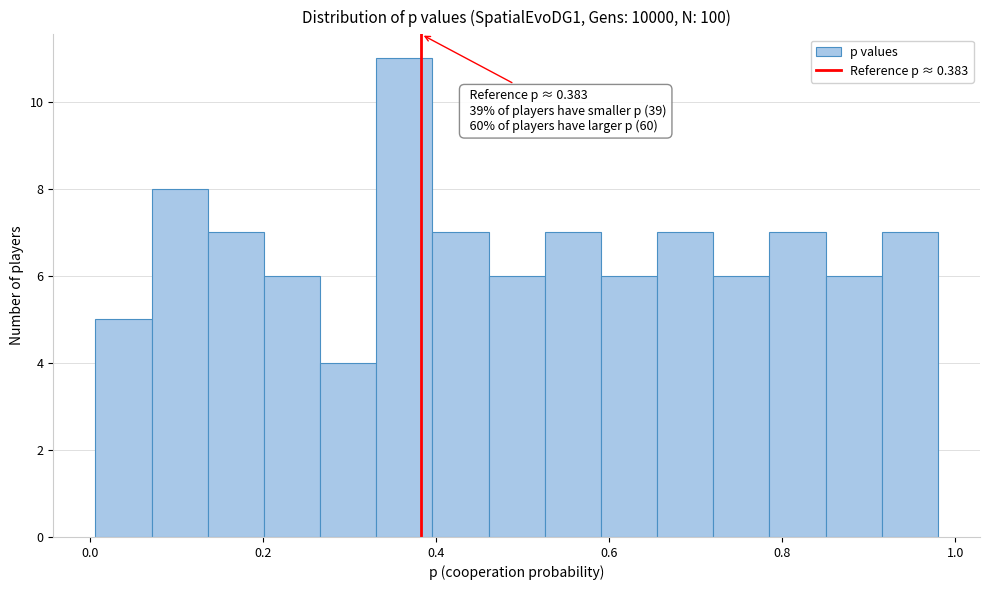

Around what value on the x-axis is the tallest bar? Give the approximate position of its centre, as read against the axis.

0.36